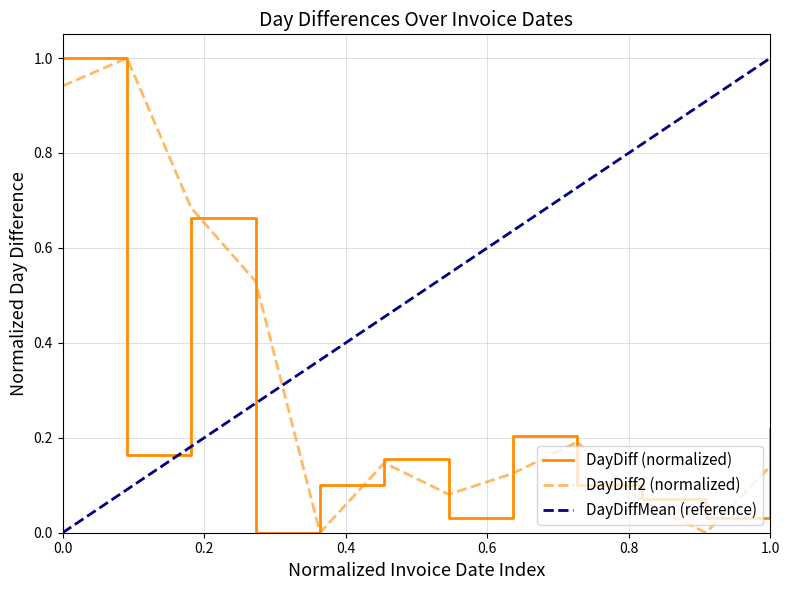

The value of DayDiff2 (normalized) at 0.0 is 0.4. True or false?

False